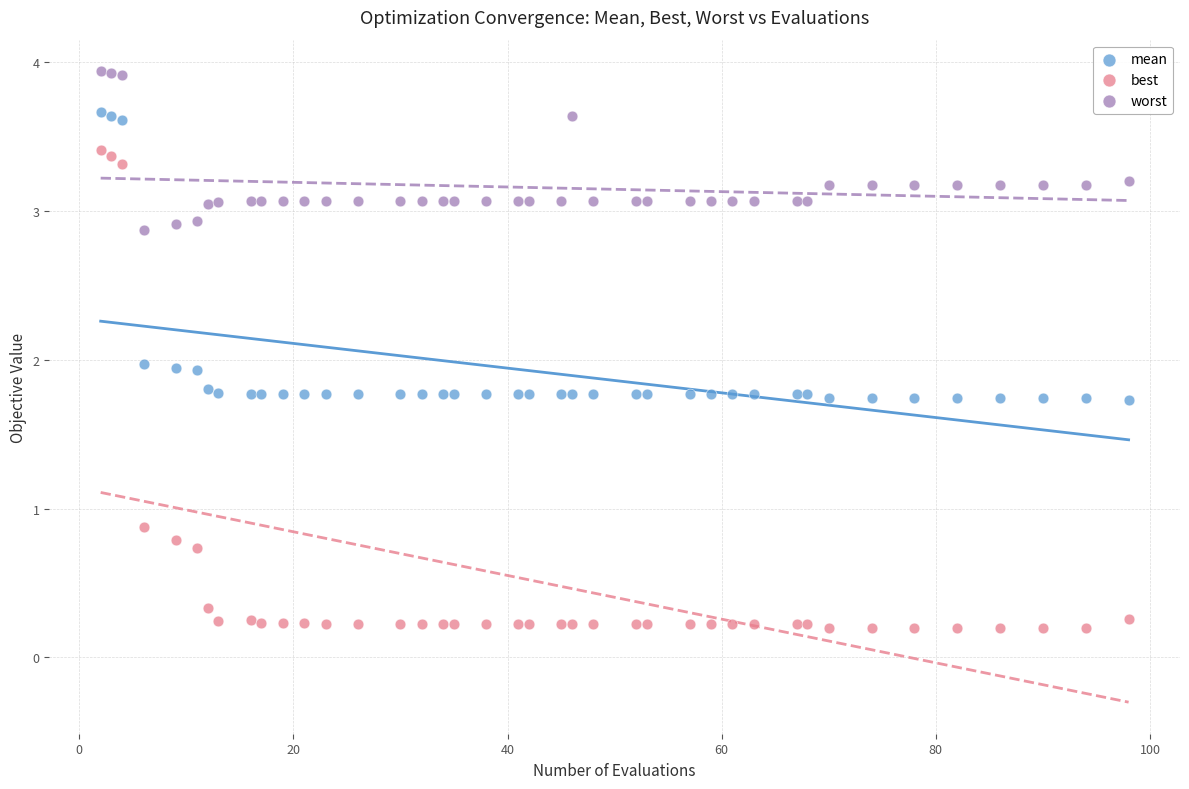

Which series has the largest Y range (max minus min)?

best